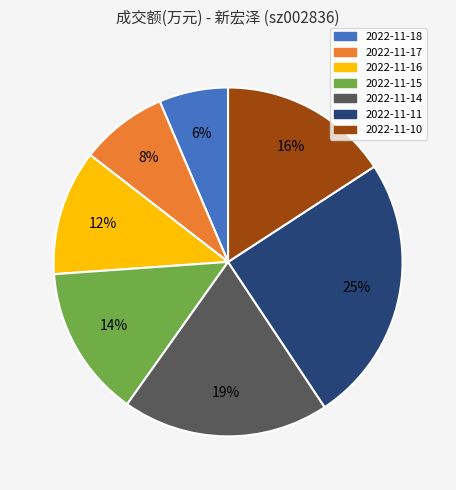

What percentage is the 2022-11-10 slice, to the nearest percent?

16%